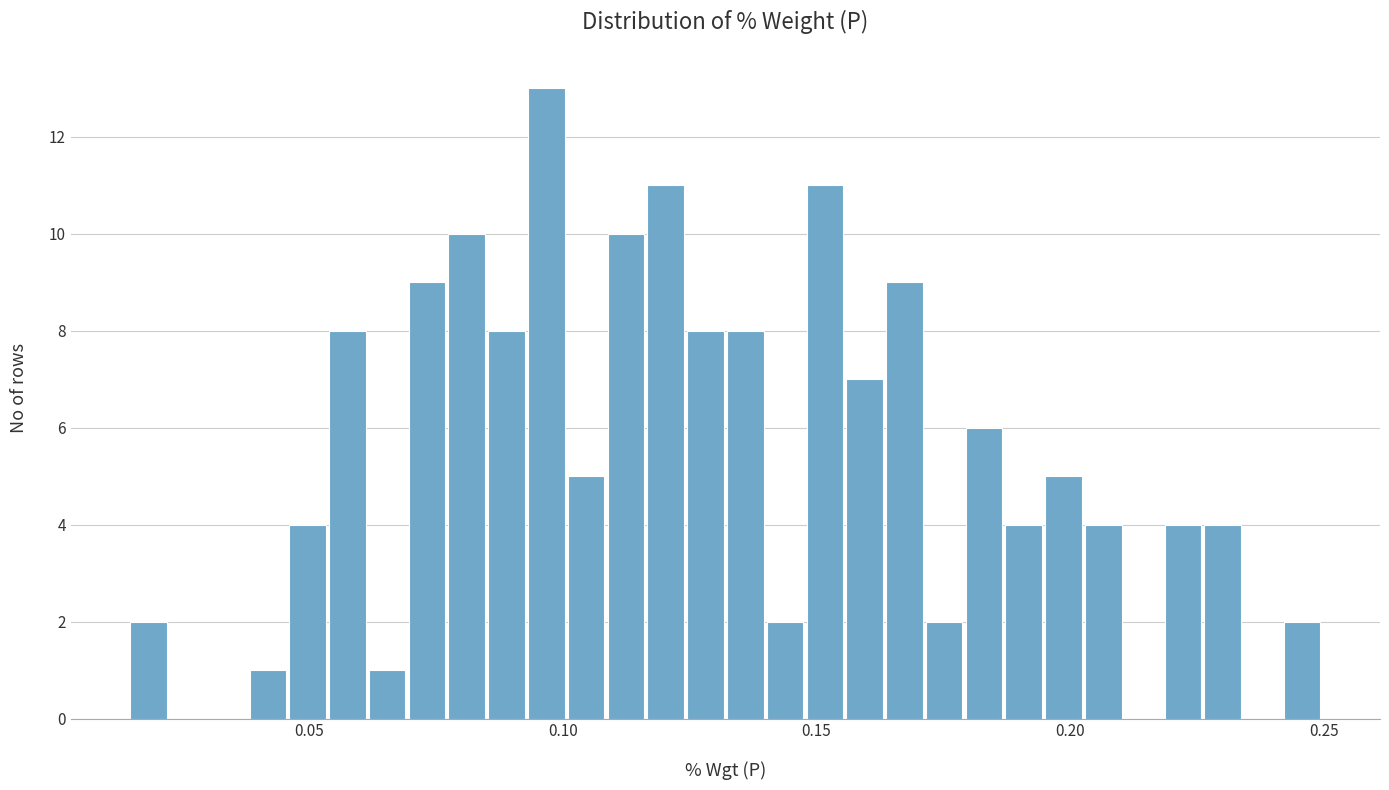

Read against the x-axis, roughly where is the centre of the tallest bar?

0.095